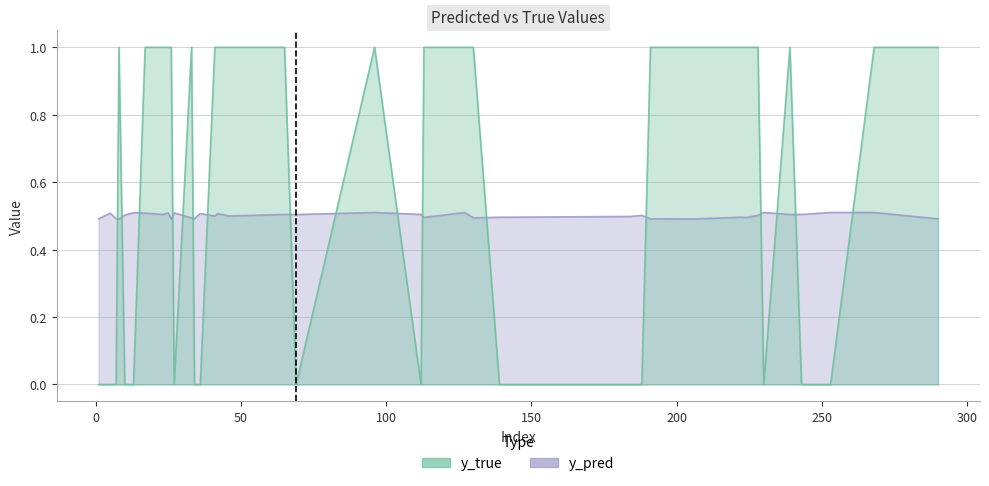

How many y_pred values are between 0 and 1?

40